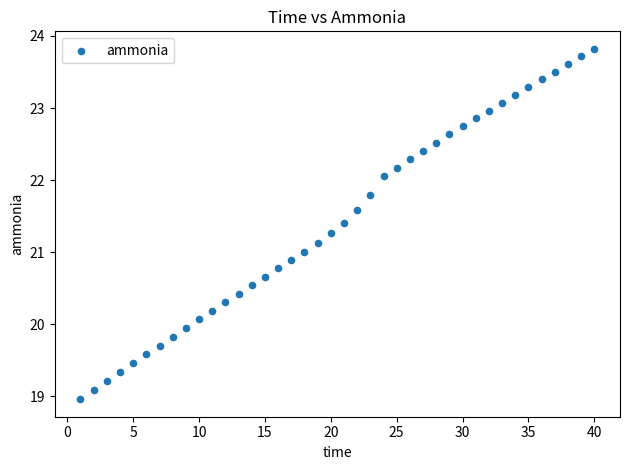

What is the range of X values (max minus min)?

39.0